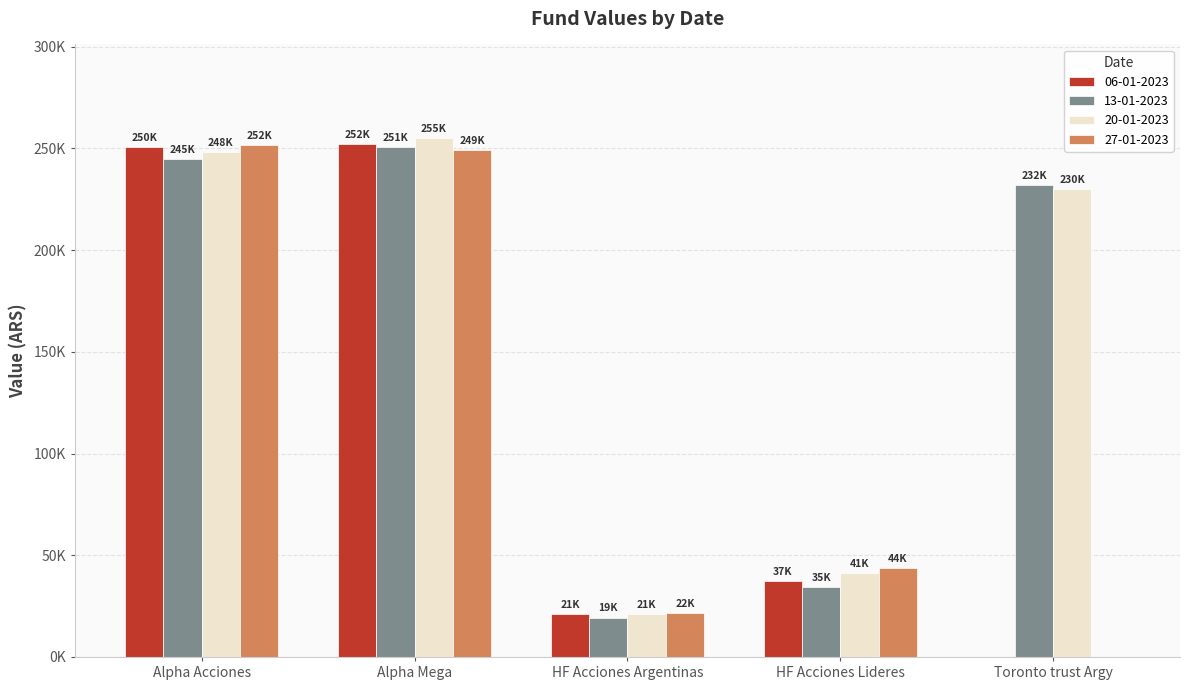

What is the difference between the second highest and second lowest values in the 06-01-2023 series?

229380.6